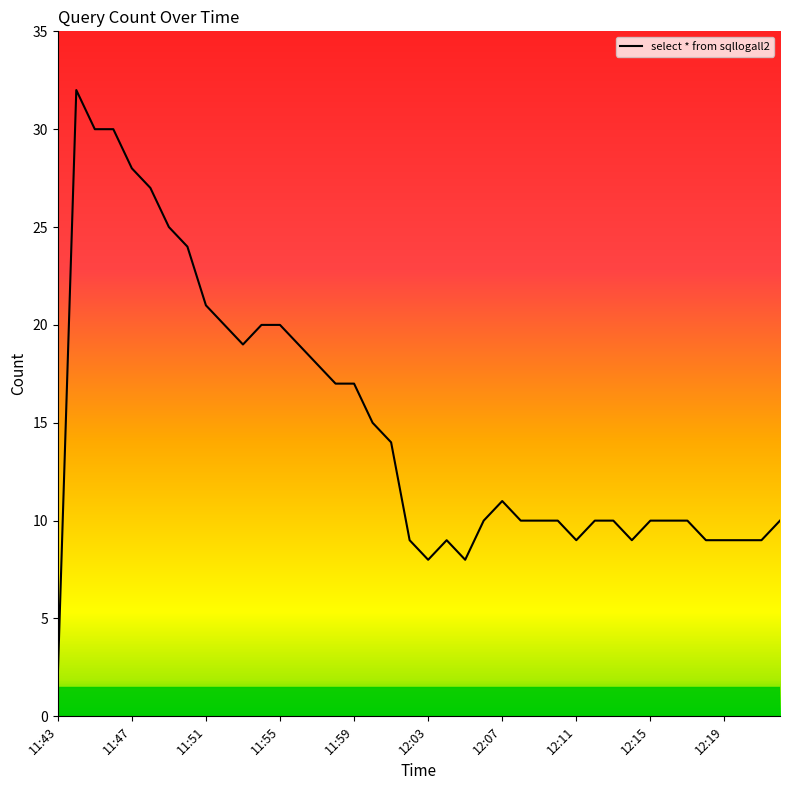

What is the difference between the maximum and second lowest values?

24